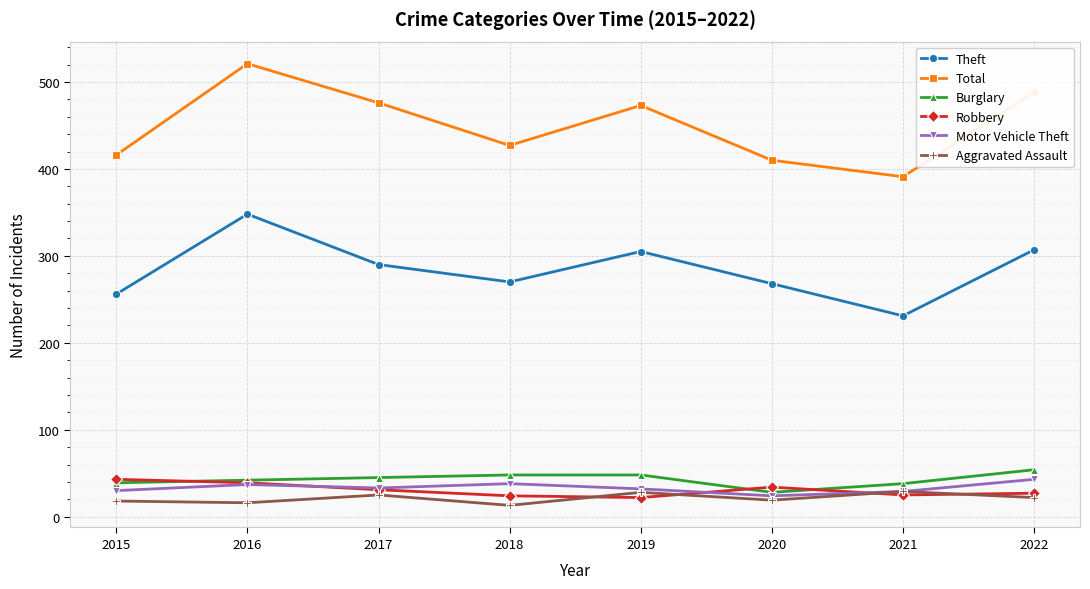

What is the value of the Theft point at the 2nd from the left?

348